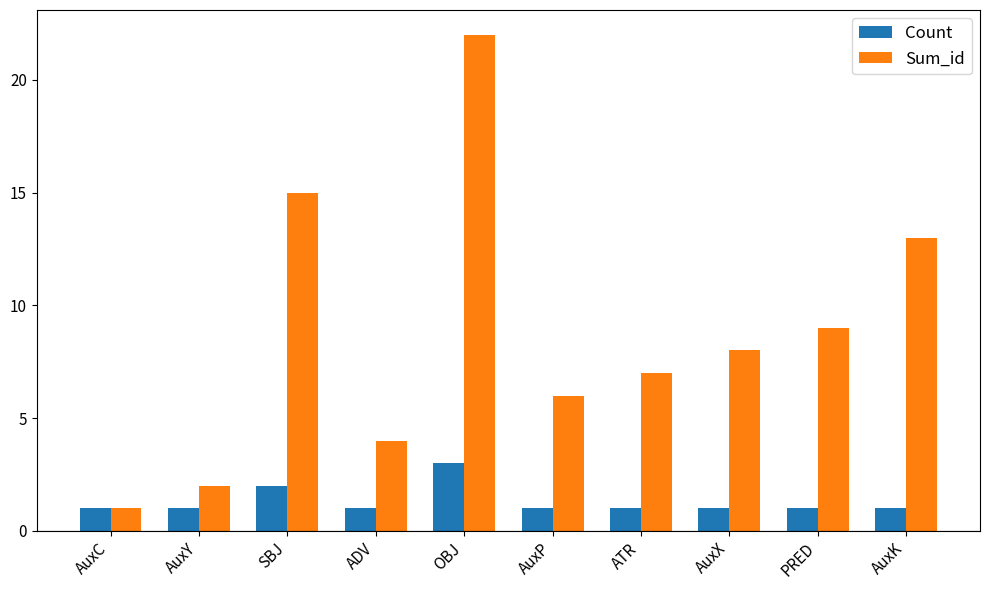

How many distinct data groups are displayed?

2